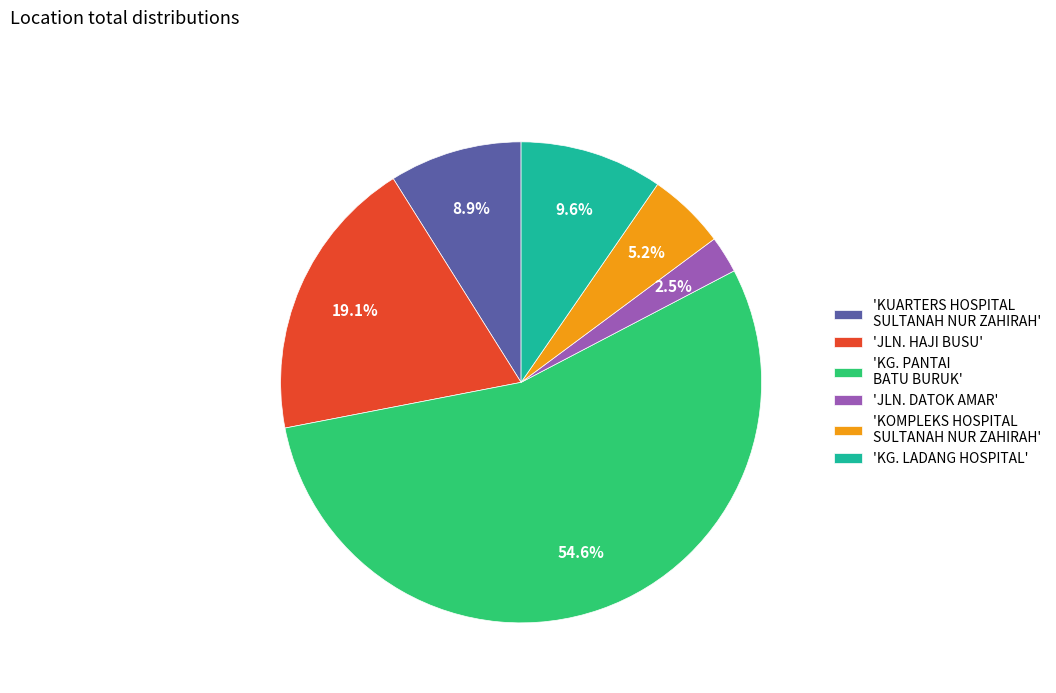

What is the majority slice?

'KG. PANTAI BATU BURUK'